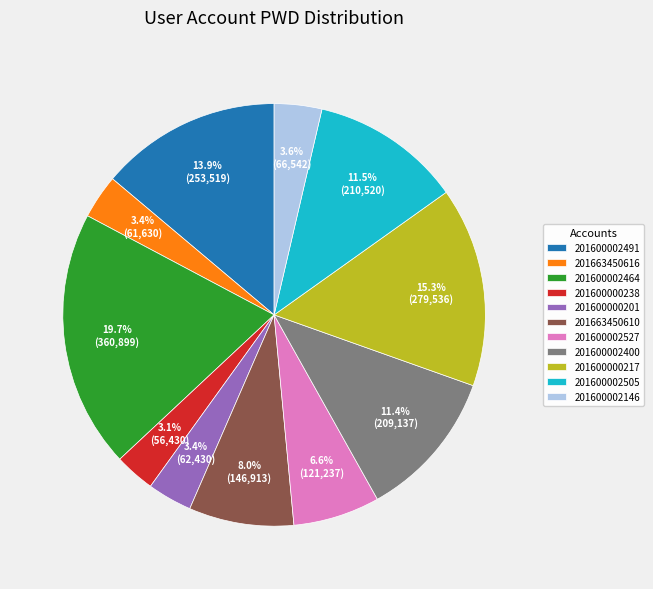

Is 201600000201 the majority of the pie?

No